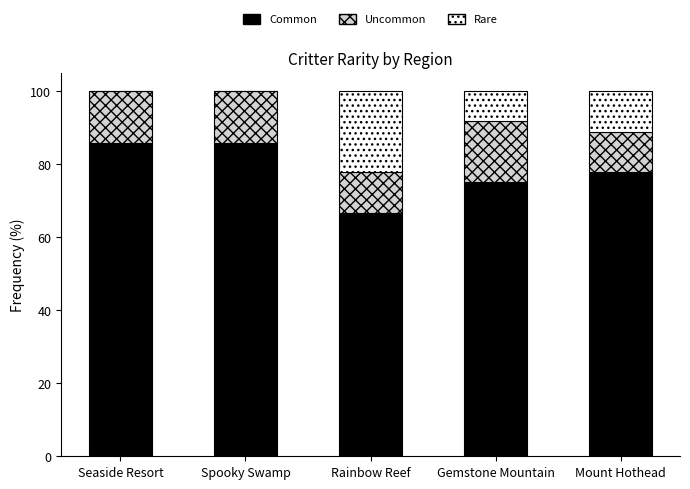

Read the Common value at Seaside Resort.

85.7